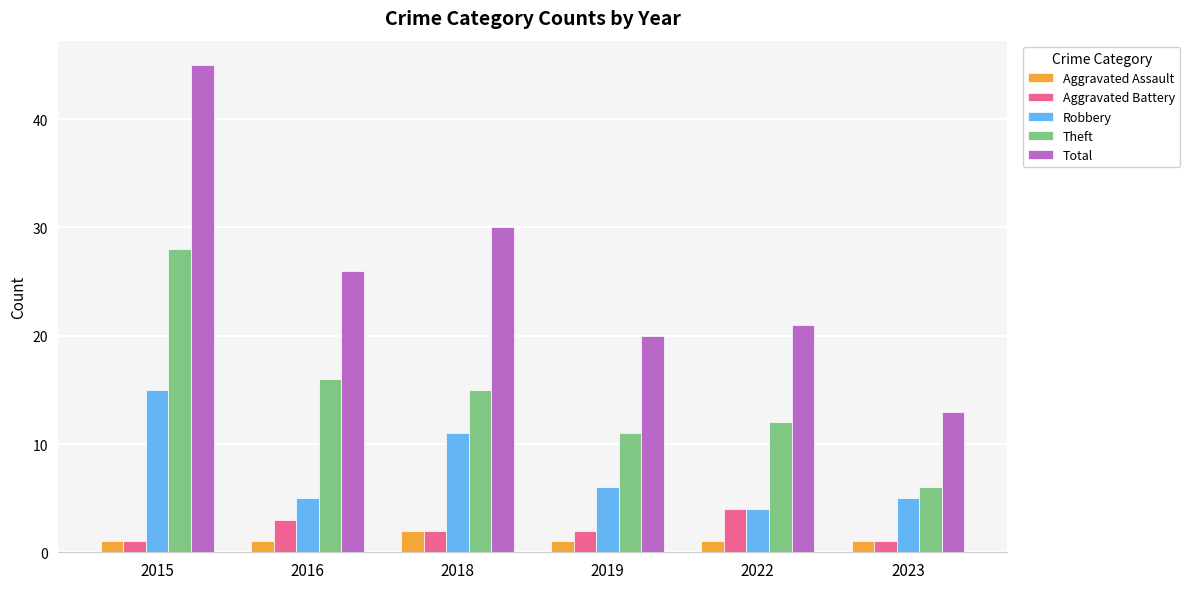

Rank the series by their maximum value, from lowest to highest.

Aggravated Assault, Aggravated Battery, Robbery, Theft, Total